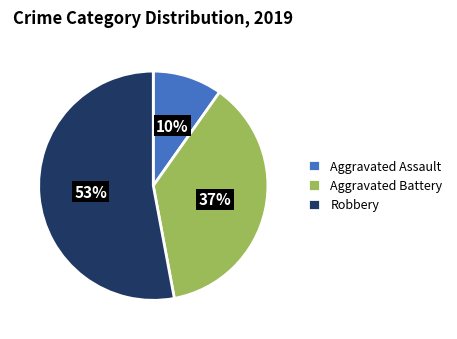

Which has a higher value, Aggravated Assault or Aggravated Battery?

Aggravated Battery